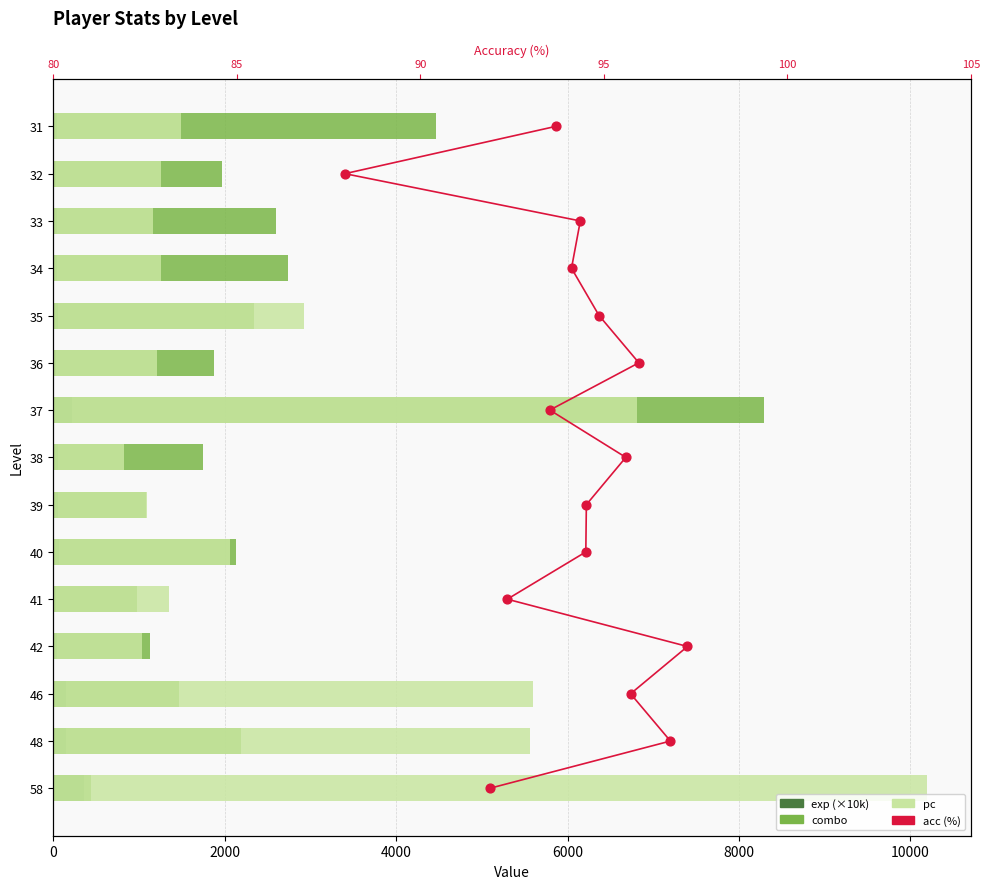

Which series has the largest total across all categories?

pc